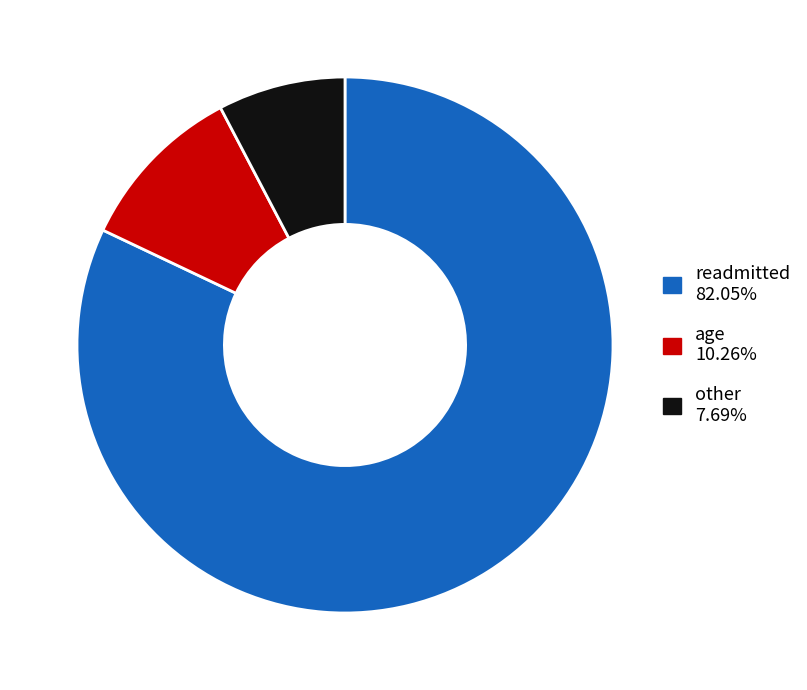

Is there a majority slice in this chart?

Yes